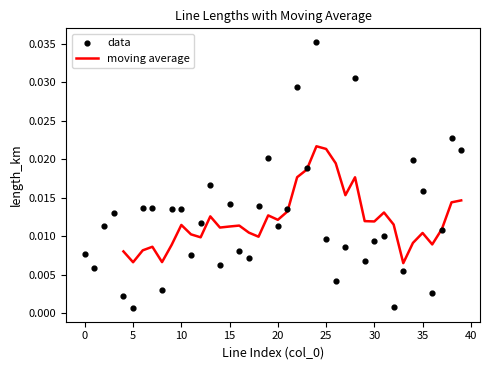

Between 18 and 10, which is larger?

18